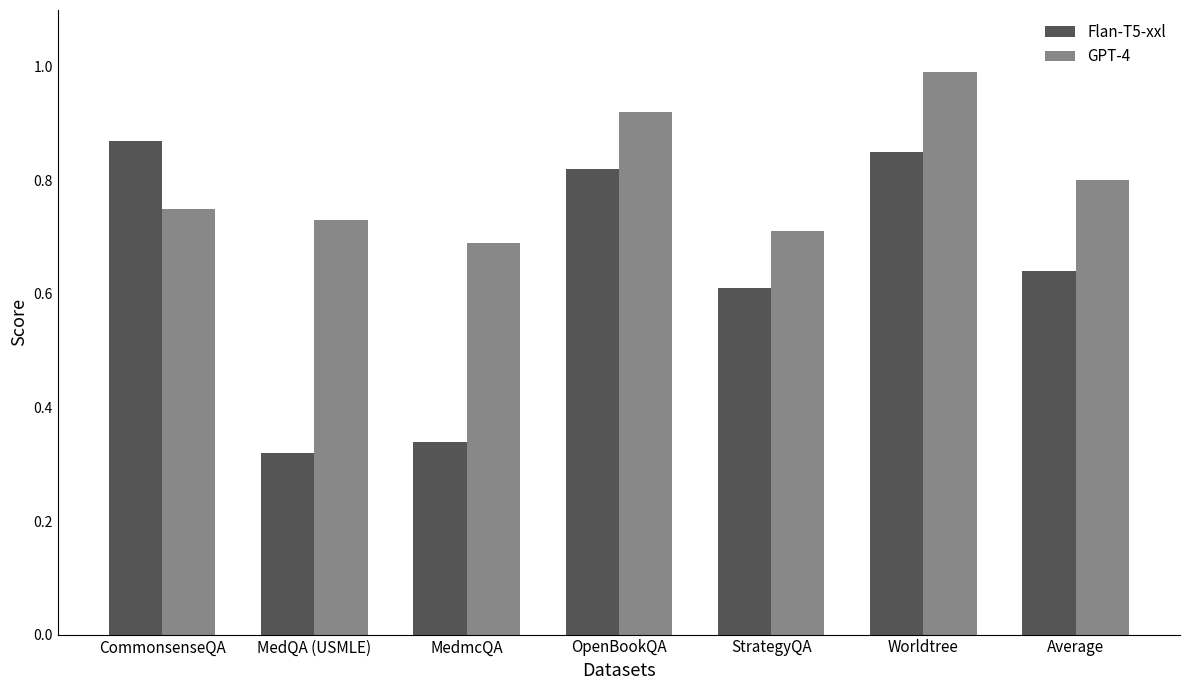

List the series in order of their peak value, highest first.

GPT-4, Flan-T5-xxl